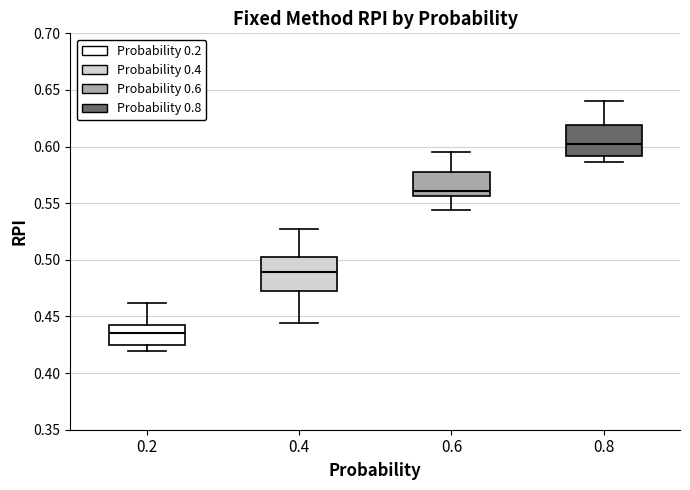

Reading left to right, transcribe this box plot: for each box, give where its median line is, the range the box spans, and where its two whiskers end, as read against the y-axis. The values are not printed on the chart, so give them approximately, as read against the axis.

0.2: median 0.435, box 0.425 to 0.445, whiskers 0.420 to 0.460
0.4: median 0.490, box 0.470 to 0.505, whiskers 0.445 to 0.525
0.6: median 0.560, box 0.555 to 0.580, whiskers 0.545 to 0.595
0.8: median 0.600, box 0.590 to 0.620, whiskers 0.585 to 0.640